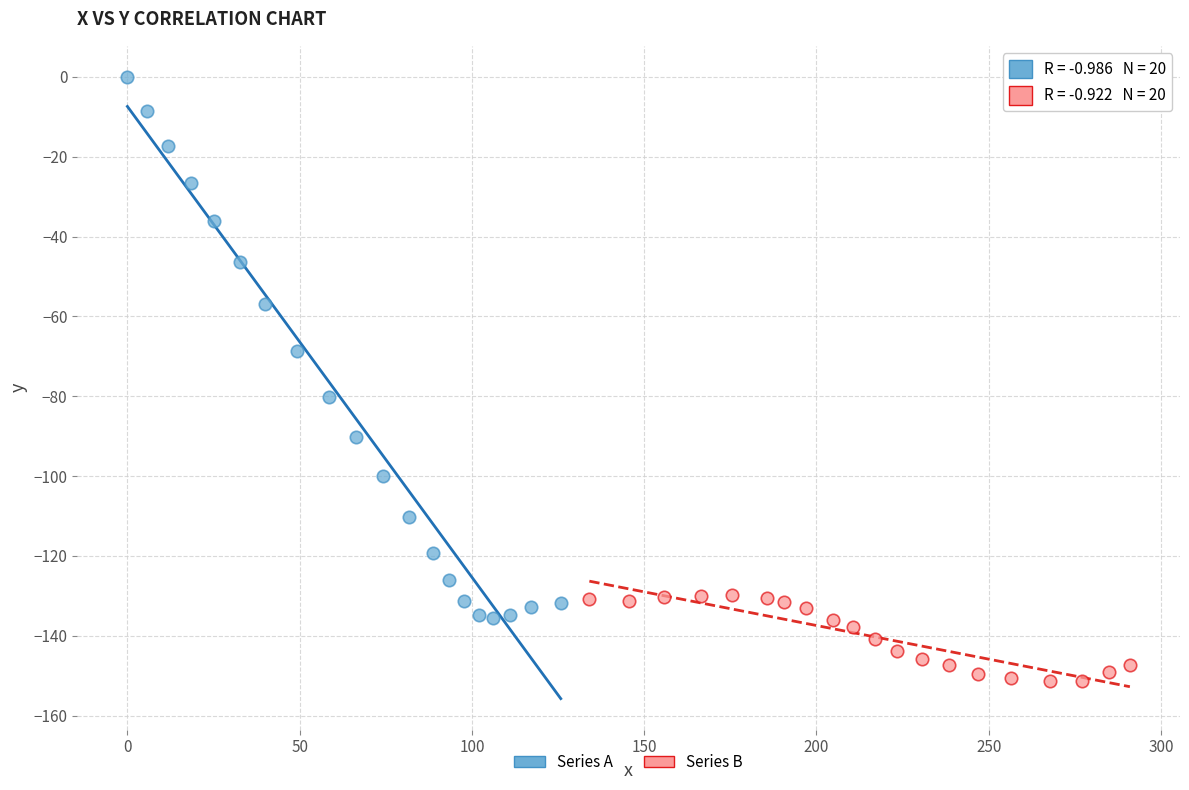

Which series reaches the maximum Y coordinate?

Series A